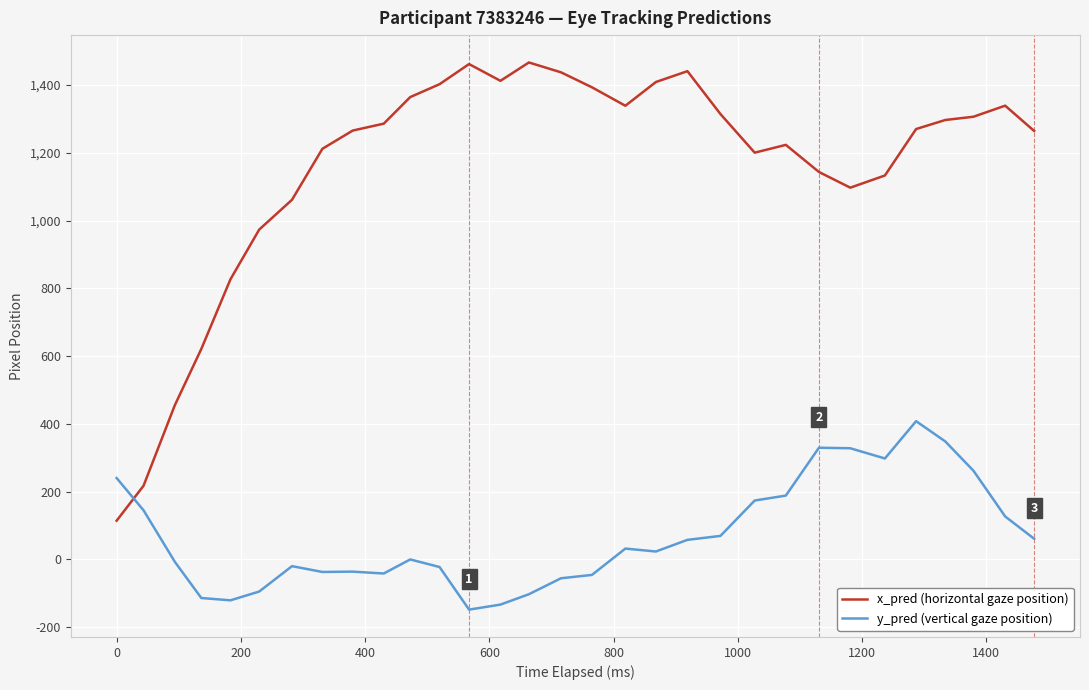

List the series in order of their overall mean, lowest first.

y_pred (vertical gaze position), x_pred (horizontal gaze position)